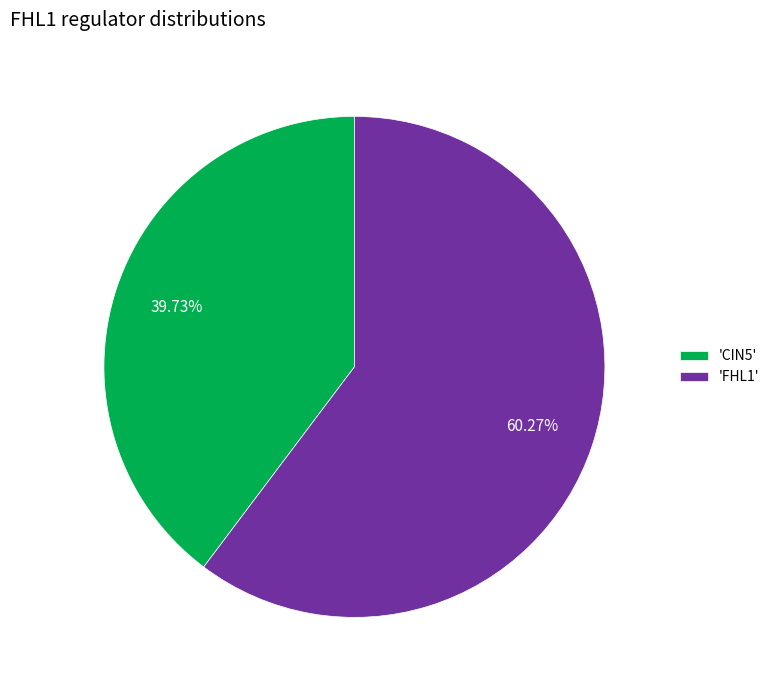

Rank the categories by value from highest to lowest.

'FHL1', 'CIN5'